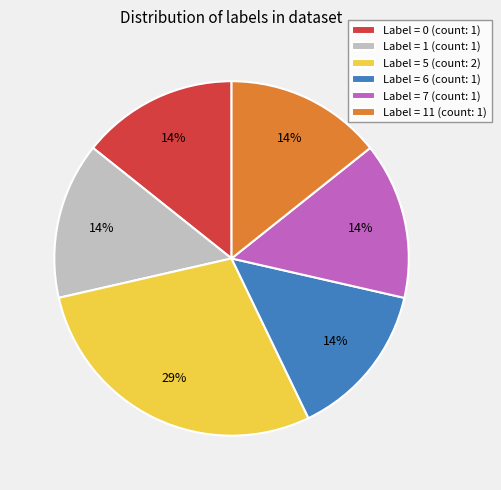

Combined, do Label = 0 (count: 1) and Label = 5 (count: 2) account for over 50%?

No